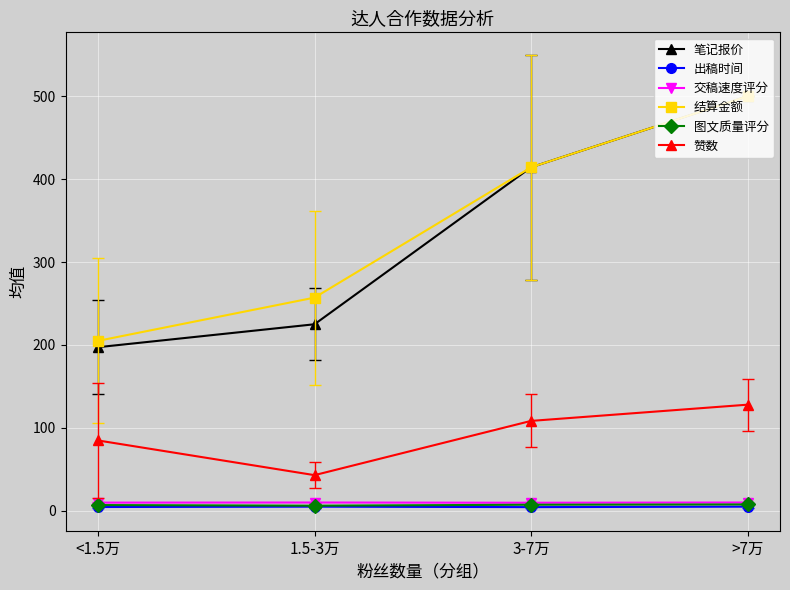

What is the maximum value shown in the chart?

500.0